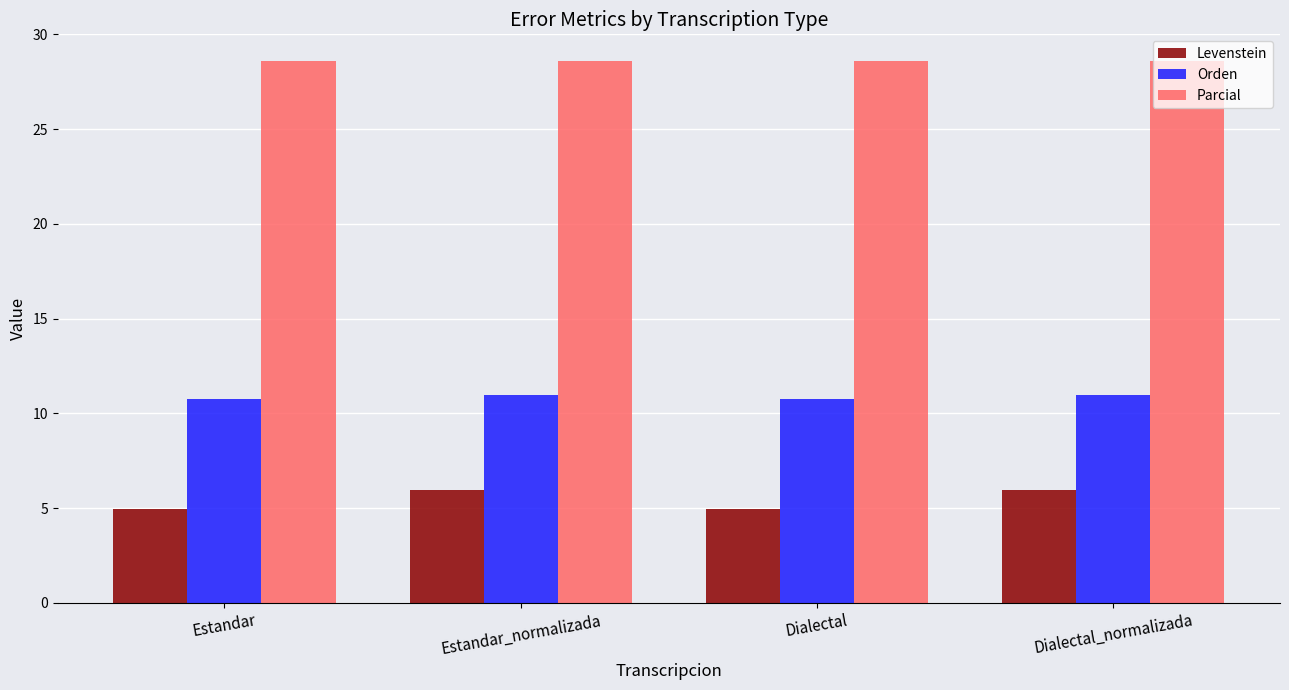

What is the difference between the maximum and minimum values in the Orden series?

0.2